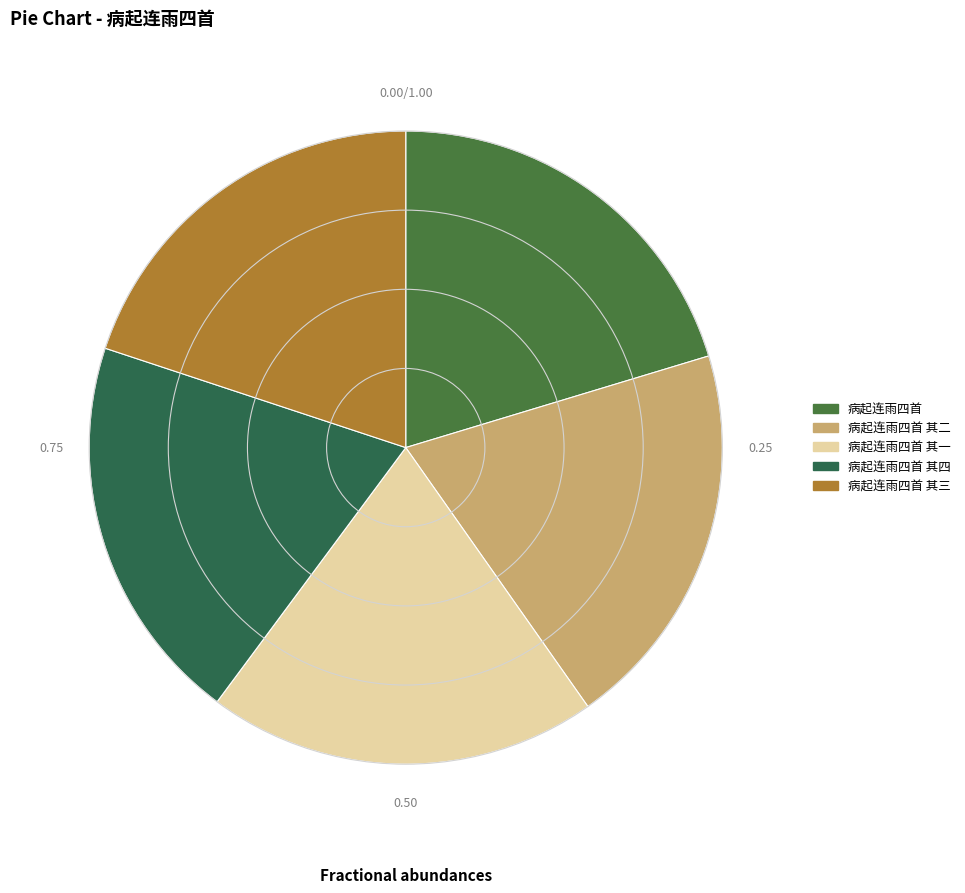

The 病起连雨四首 其四 slice represents 28% of the pie. True or false?

False